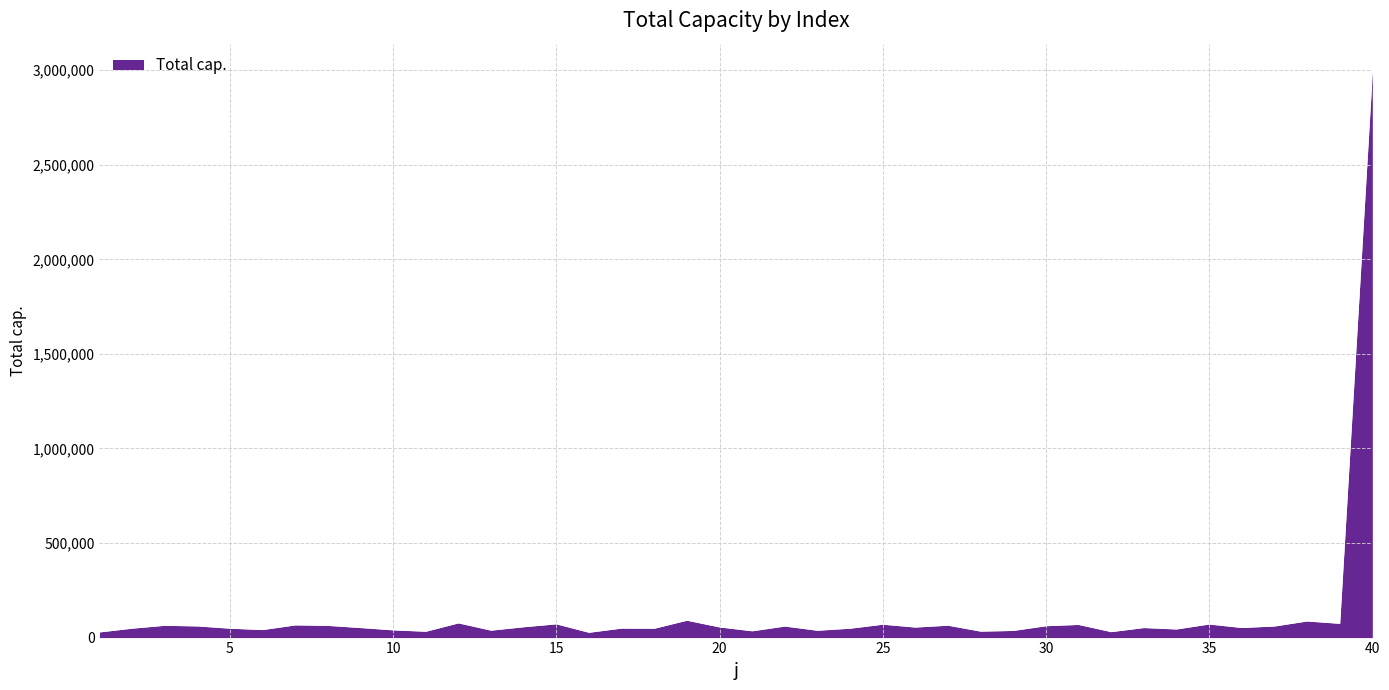

What is the greatest value displayed?

2991148.0